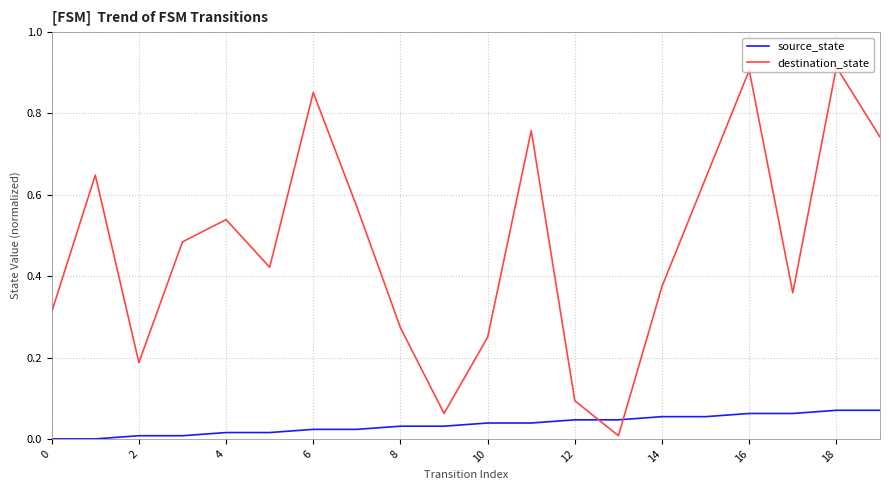

Rank the series by their maximum value, from highest to lowest.

destination_state, source_state